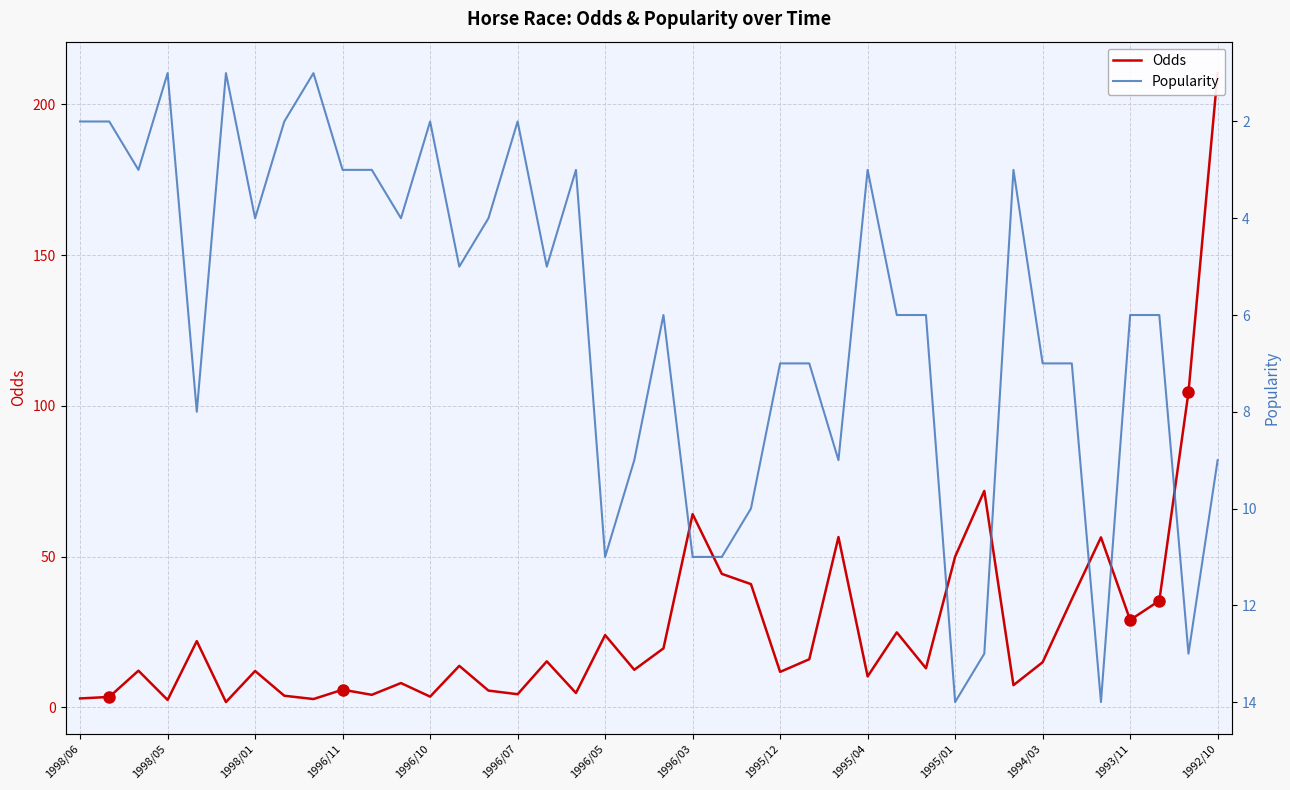

Which series has the largest total across all categories?

Odds